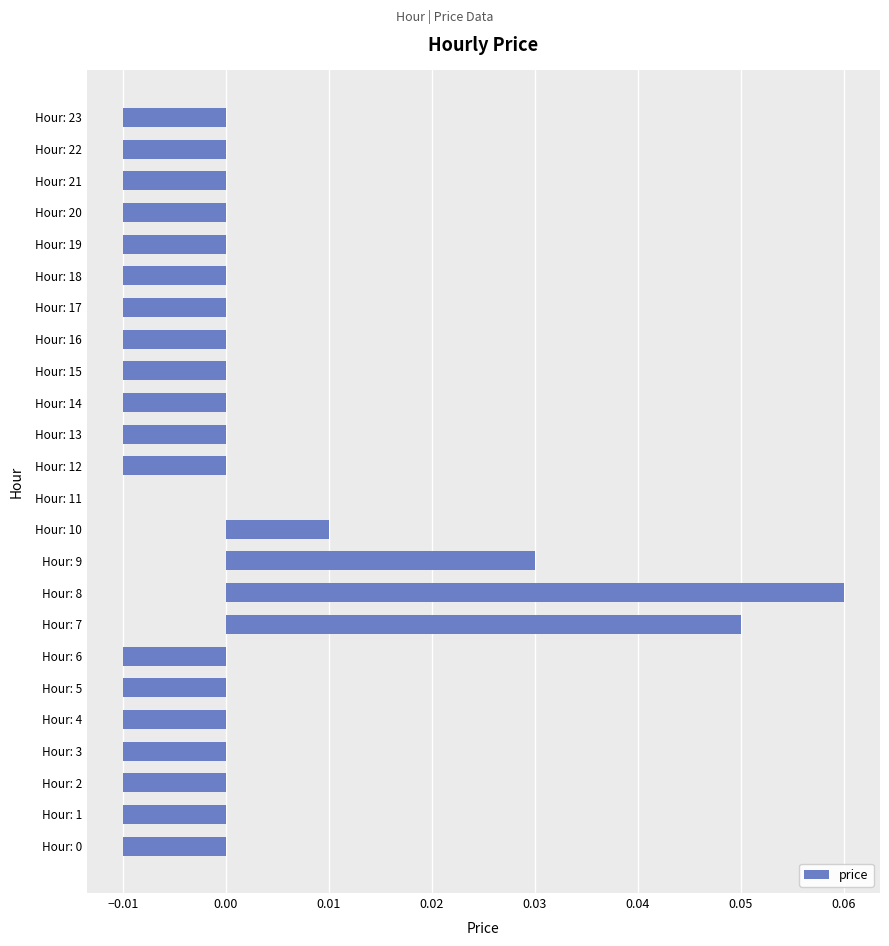

The value at Hour: 5 is -0.0. True or false?

True